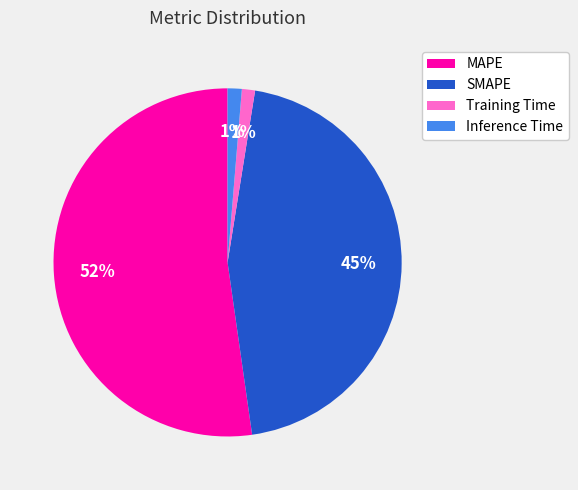

True or false: Inference Time accounts for 1% of the total.

True